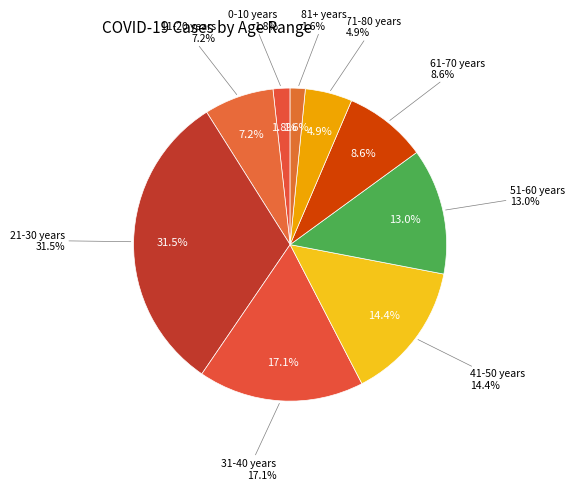

Does 71-80 years account for over 50% of the chart?

No